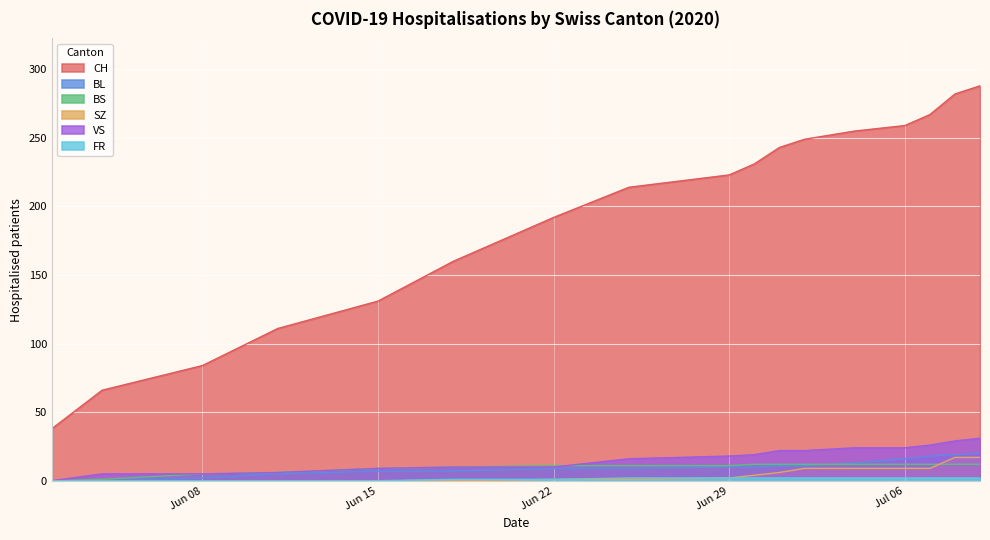

The FR series shows 1 at FR. True or false?

True